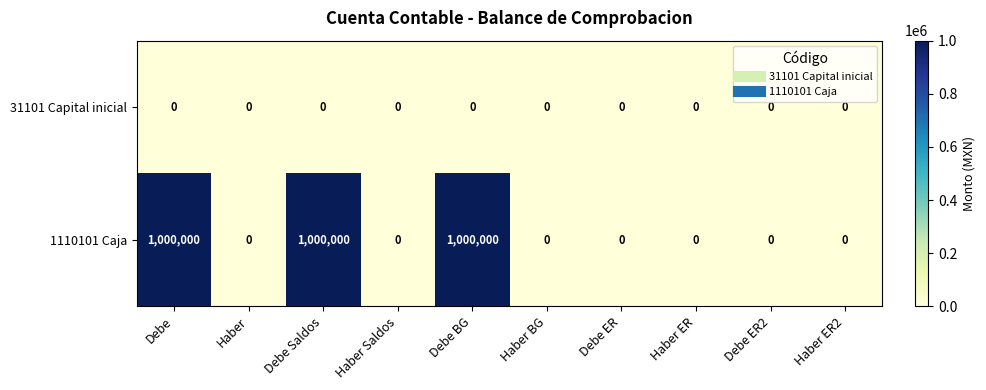

Reading left to right, extract all data points from this chart.

31101 Capital inicial: Debe=0	Haber=0	Debe Saldos=0	Haber Saldos=0	Debe BG=0	Haber BG=0	Debe ER=0	Haber ER=0	Debe ER2=0	Haber ER2=0
1110101 Caja: Debe=1000000	Haber=0	Debe Saldos=1000000	Haber Saldos=0	Debe BG=1000000	Haber BG=0	Debe ER=0	Haber ER=0	Debe ER2=0	Haber ER2=0